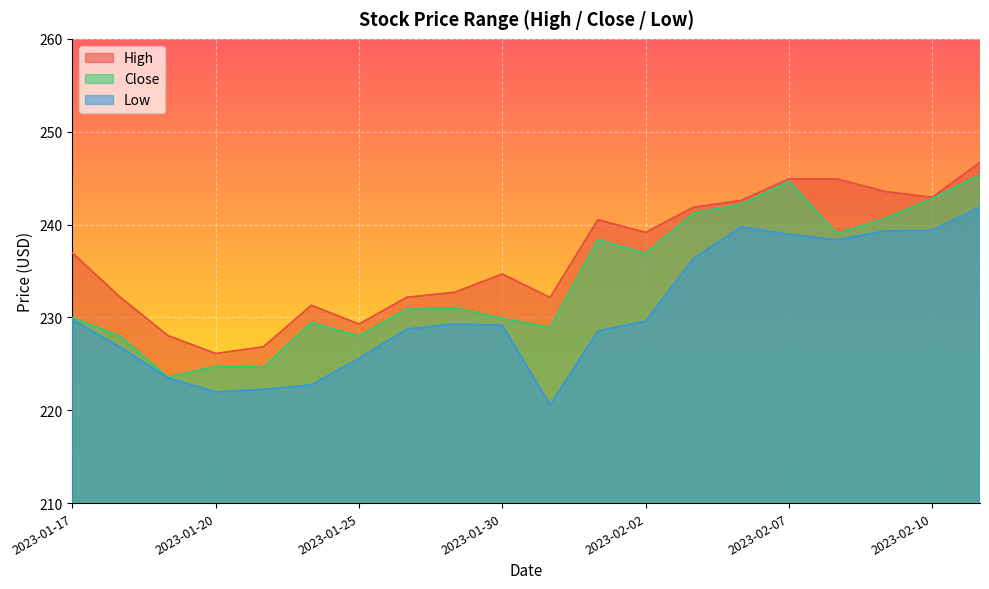

What position from the right is 2023-02-02?

8